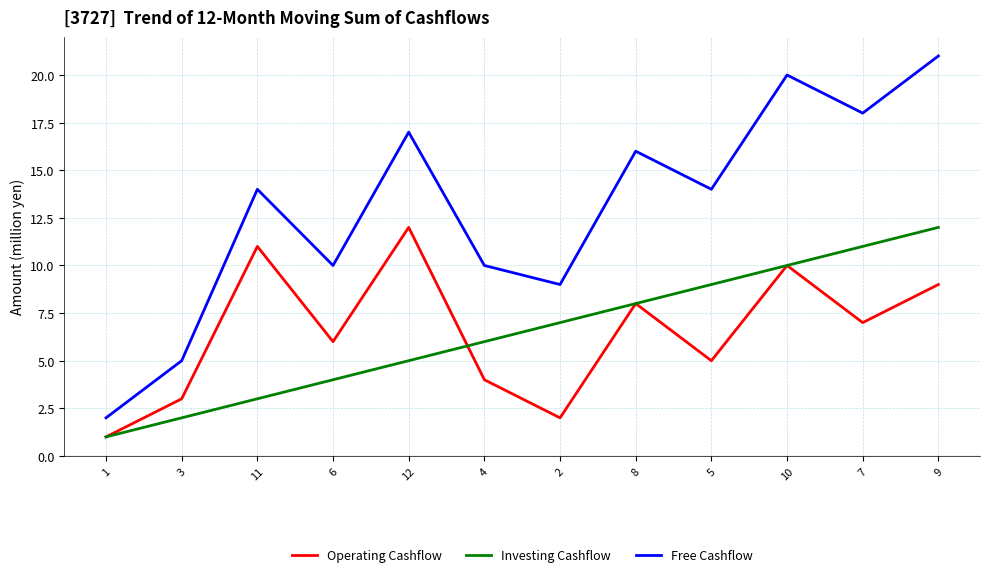

At which label does Free Cashflow reach its minimum?

1